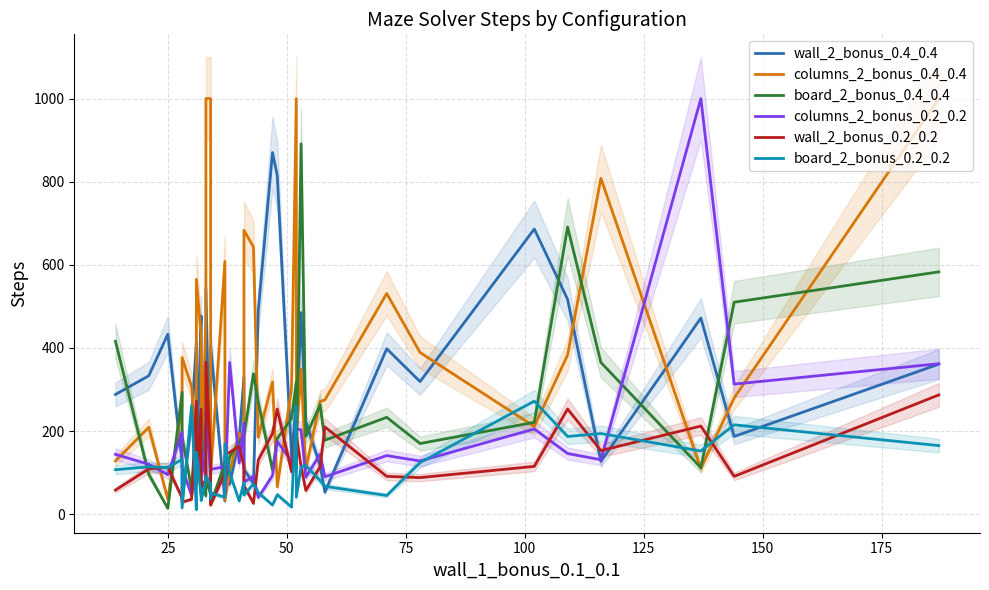

After their last crossing, which series has the higher values: columns_2_bonus_0.2_0.2 or wall_2_bonus_0.2_0.2?

columns_2_bonus_0.2_0.2